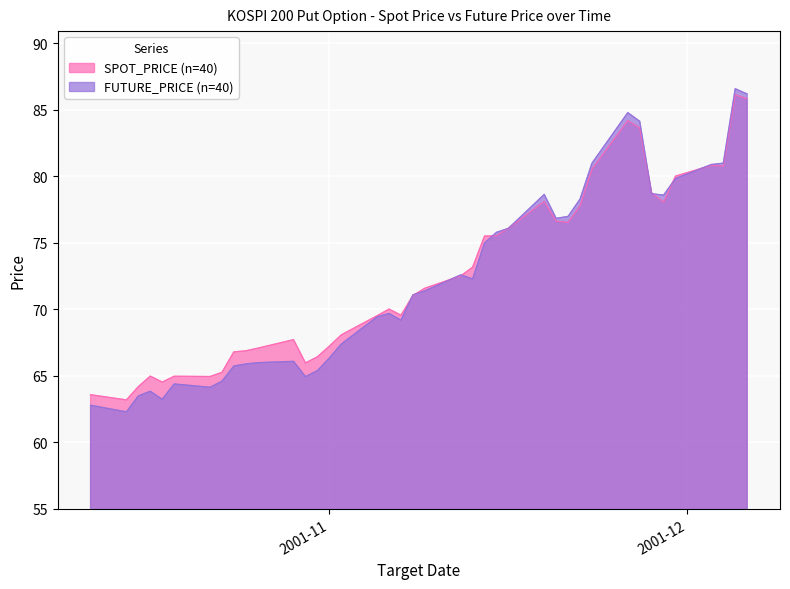

Is it true that FUTURE_PRICE equals 32.0 at 2001-11-08?

False